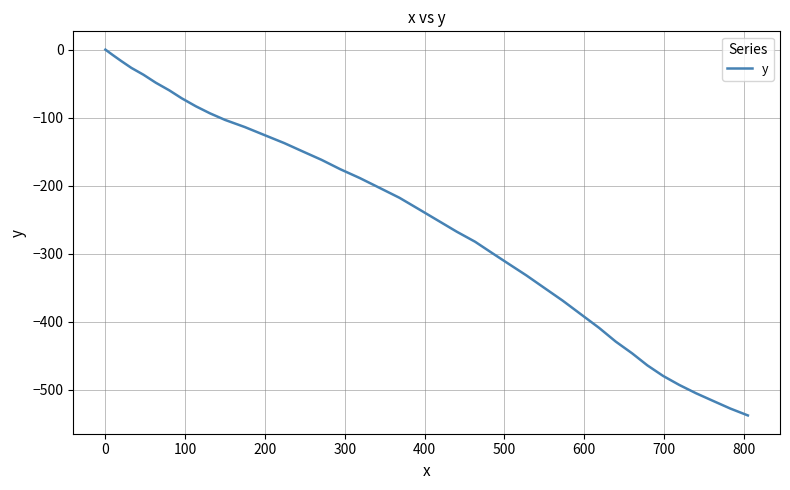

What is the smallest value displayed?

-537.7